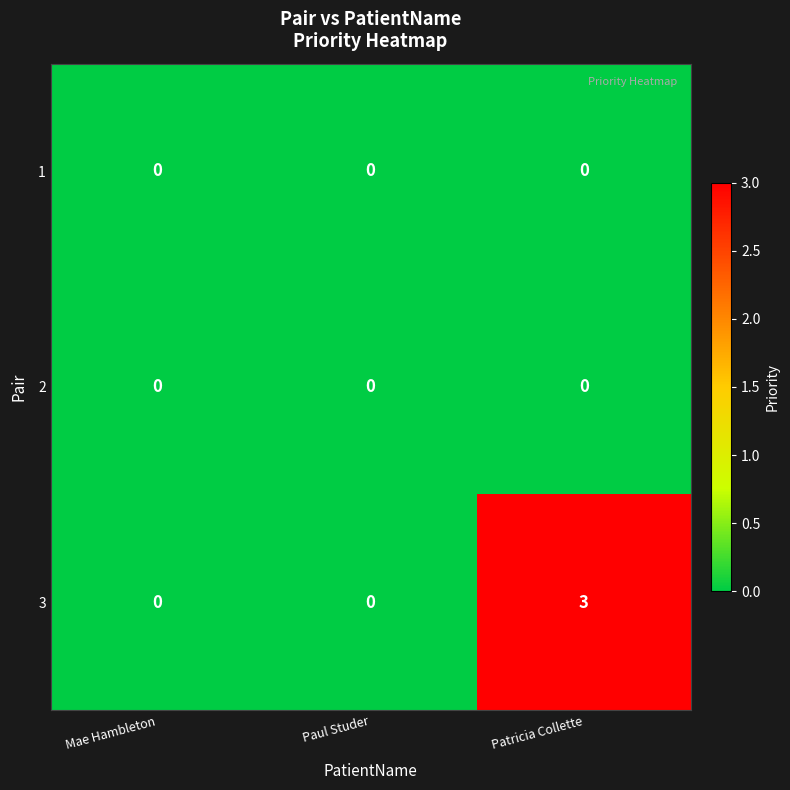

Reading left to right, what are all the values shown in this chart?

1: 0	0	0
2: 0	0	0
3: 0	0	3